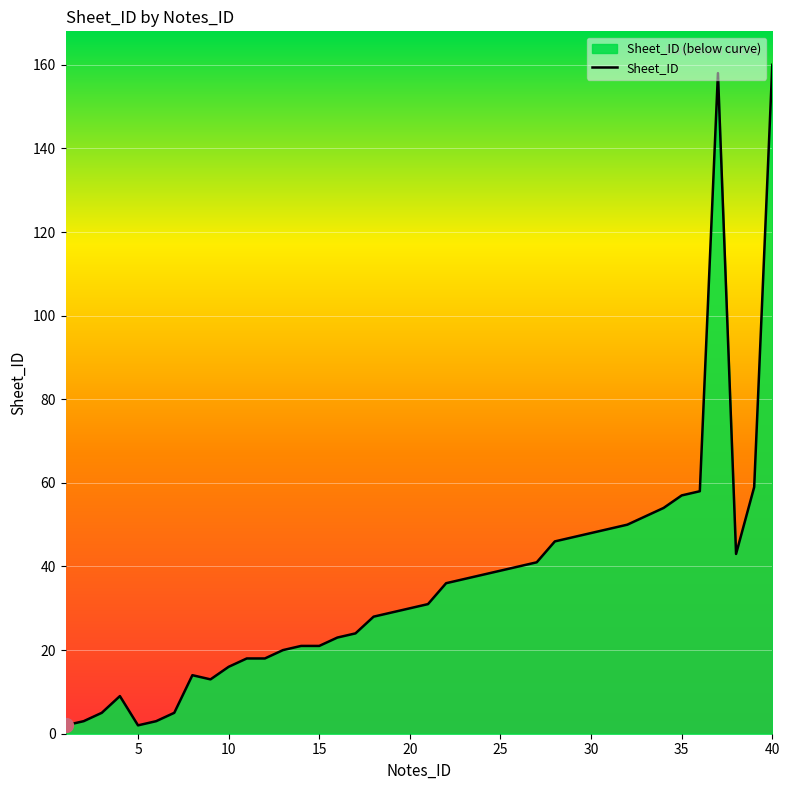

Reading left to right, list all the values displayed in this chart.

1=2	2=3	3=5	4=9	5=2	6=3	7=5	8=14	9=13	10=16	11=18	12=18	13=20	14=21	15=21	16=23	17=24	18=28	19=29	20=30	21=31	22=36	23=37	24=38	25=39	26=40	27=41	28=46	29=47	30=48	31=49	32=50	33=52	34=54	35=57	36=58	37=158	38=43	39=59	40=160